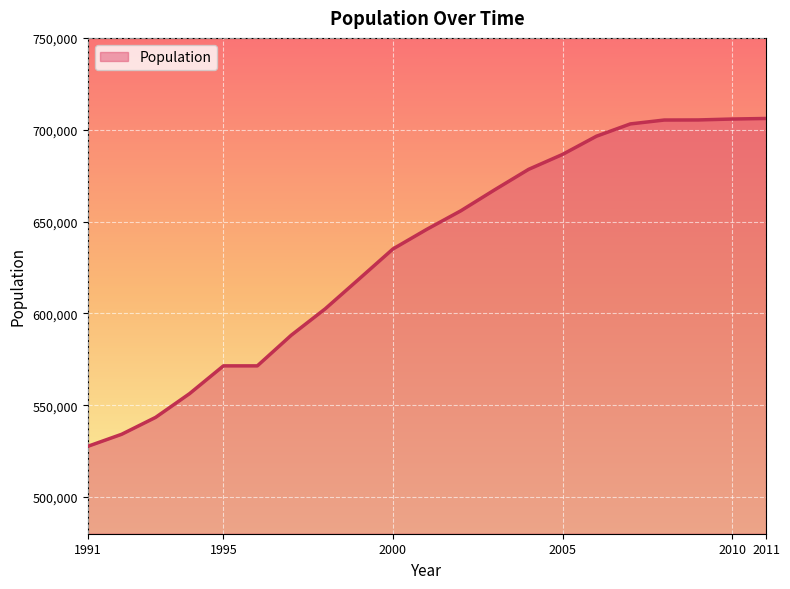

What is the difference between the maximum and minimum values?

178530.7